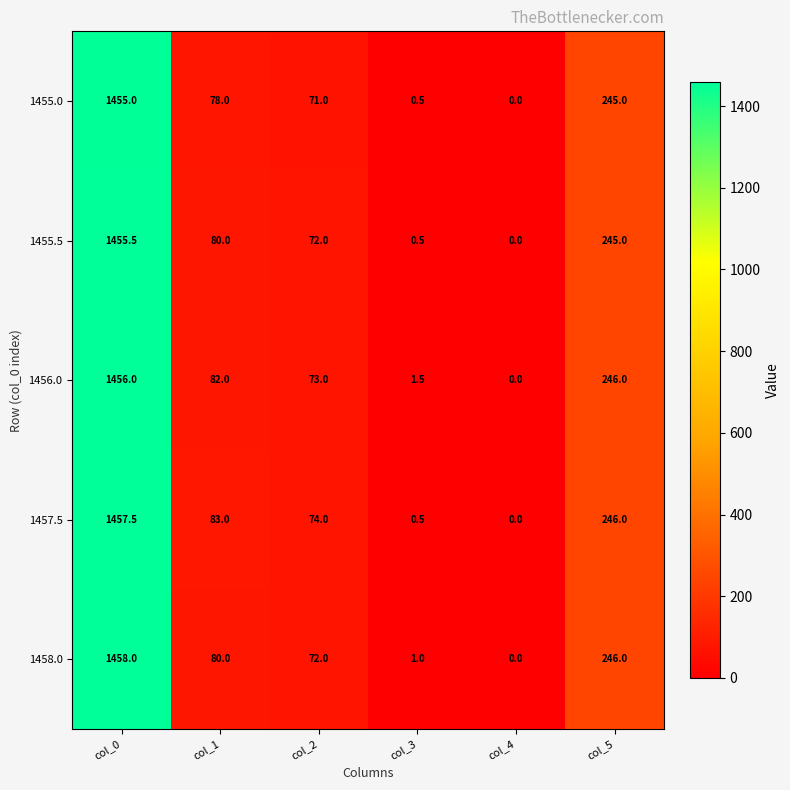

Count the number of data series in this chart.

5